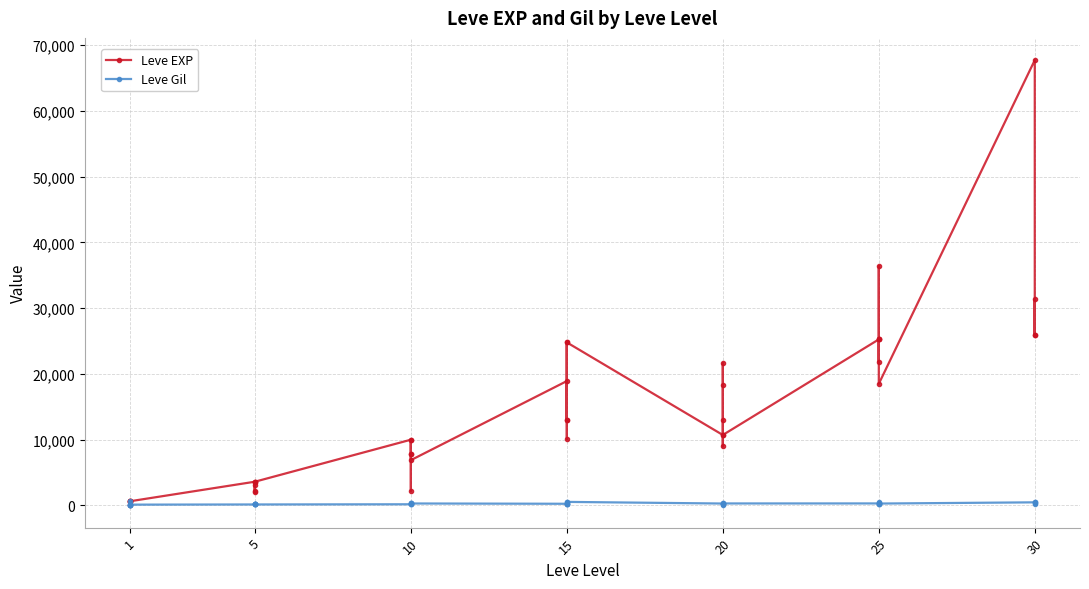

How many lines are shown in the chart?

2